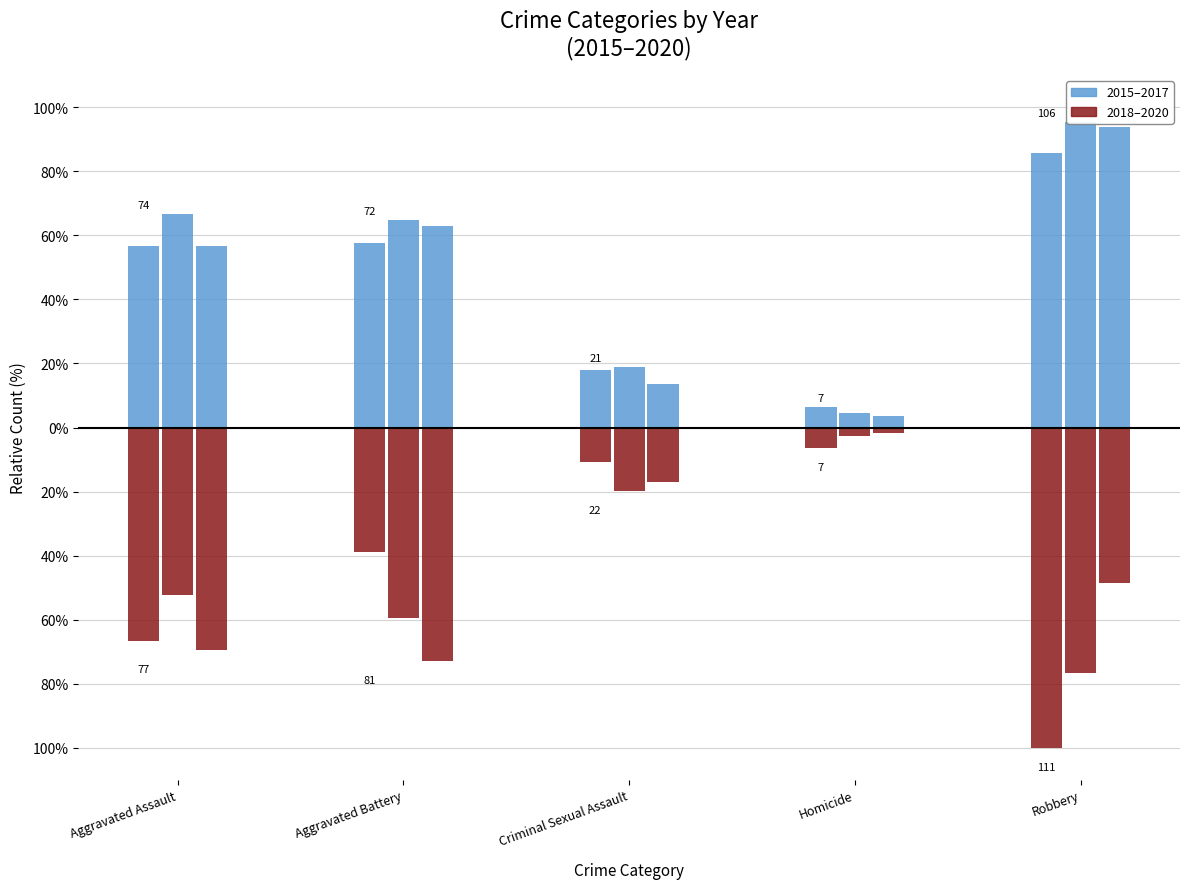

Reading left to right, extract all data points from this chart.

2015: 56.8	57.7	18.0	6.3	85.6
2016: 66.7	64.9	18.9	4.5	95.5
2017: 56.8	63.1	13.5	3.6	93.7
2018: -66.7	-38.7	-10.8	-6.3	-100.0
2019: -52.3	-59.5	-19.8	-2.7	-76.6
2020: -69.4	-73.0	-17.1	-1.8	-48.6